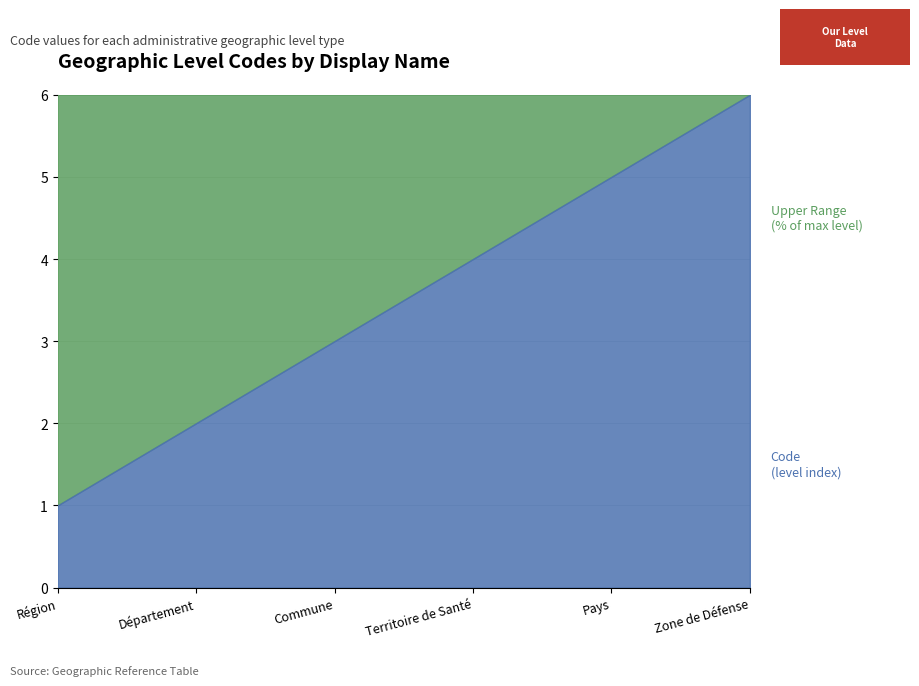

List the labels in order of value, smallest first.

Région, Département, Commune, Territoire de Santé, Pays, Zone de Défense